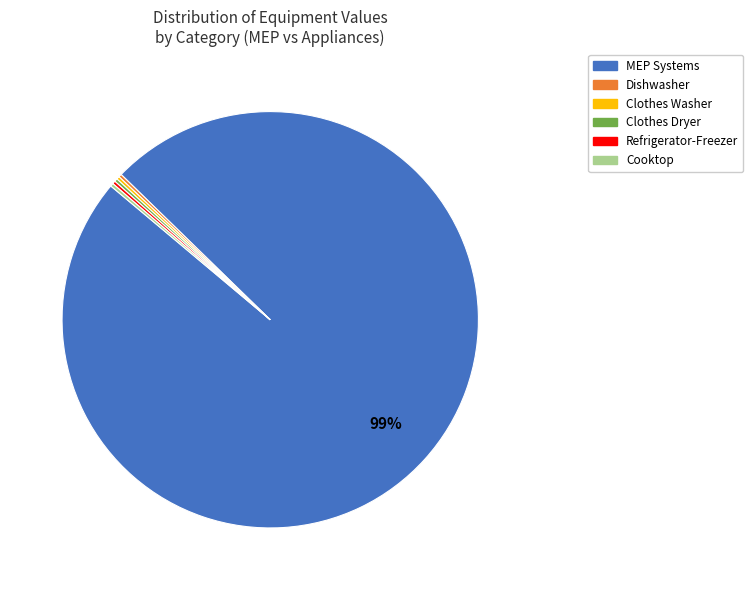

Is there a majority slice in this chart?

Yes